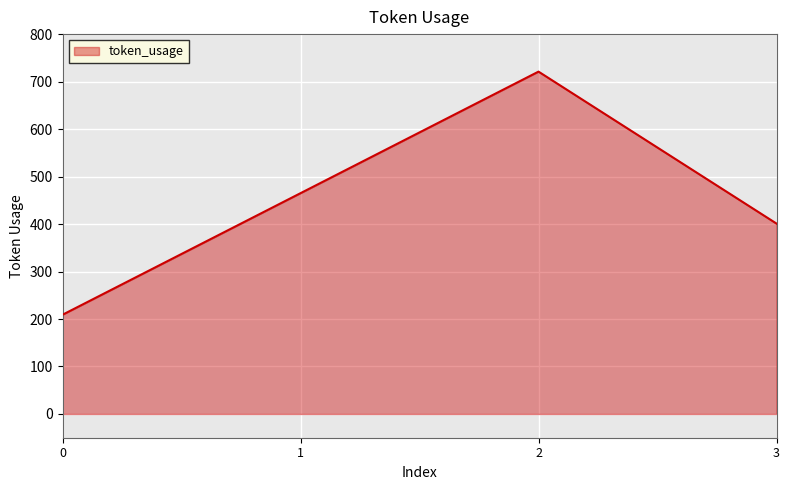

Reading left to right, what are all the values shown in this chart?

209	465	721	401